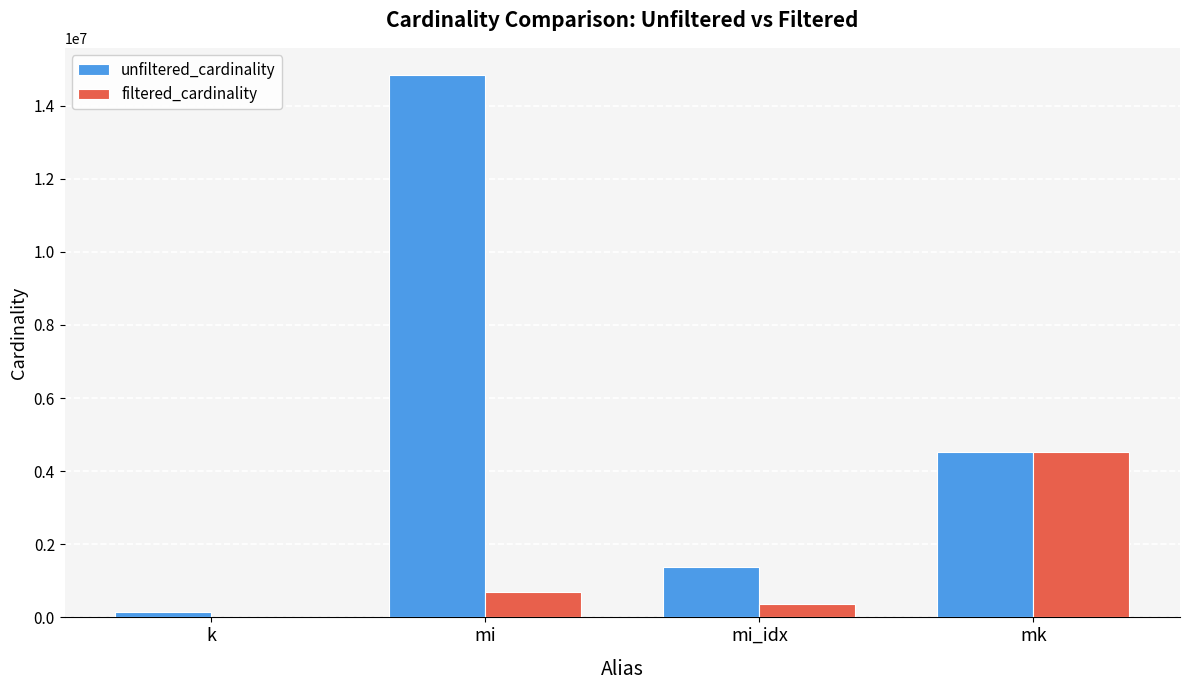

Between k and mk, which series saw the biggest shift?

filtered_cardinality